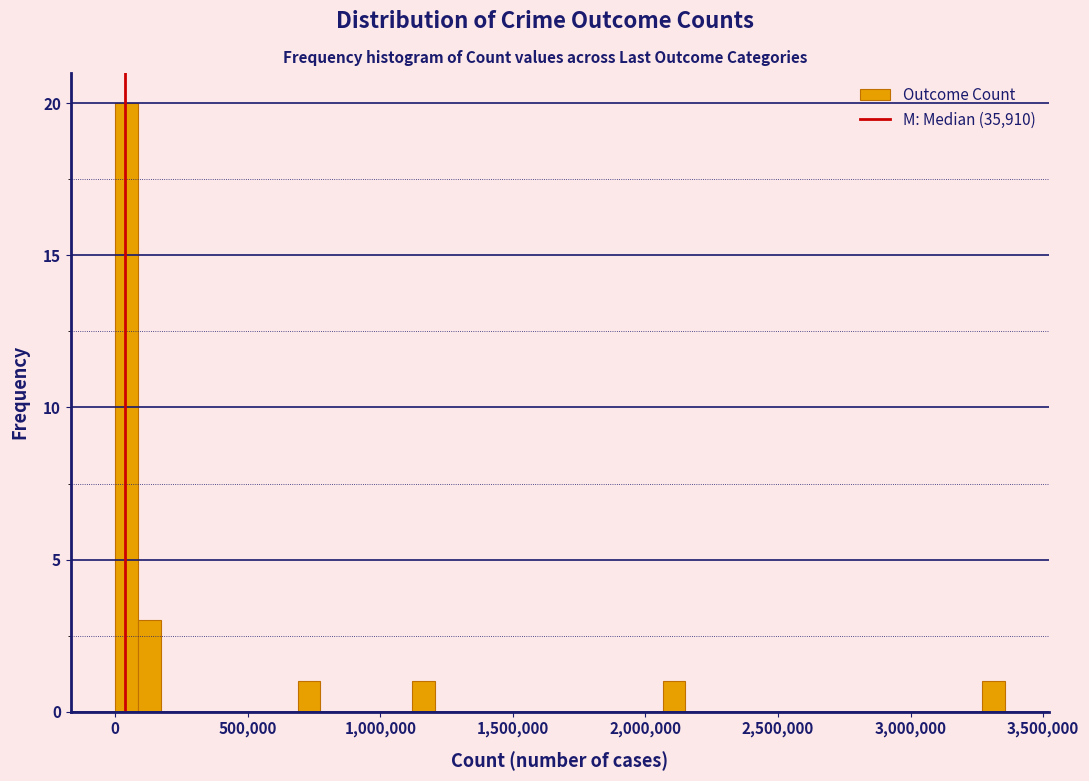

Around what value on the x-axis is the tallest bar? Give the approximate position of its centre, as read against the axis.

50000